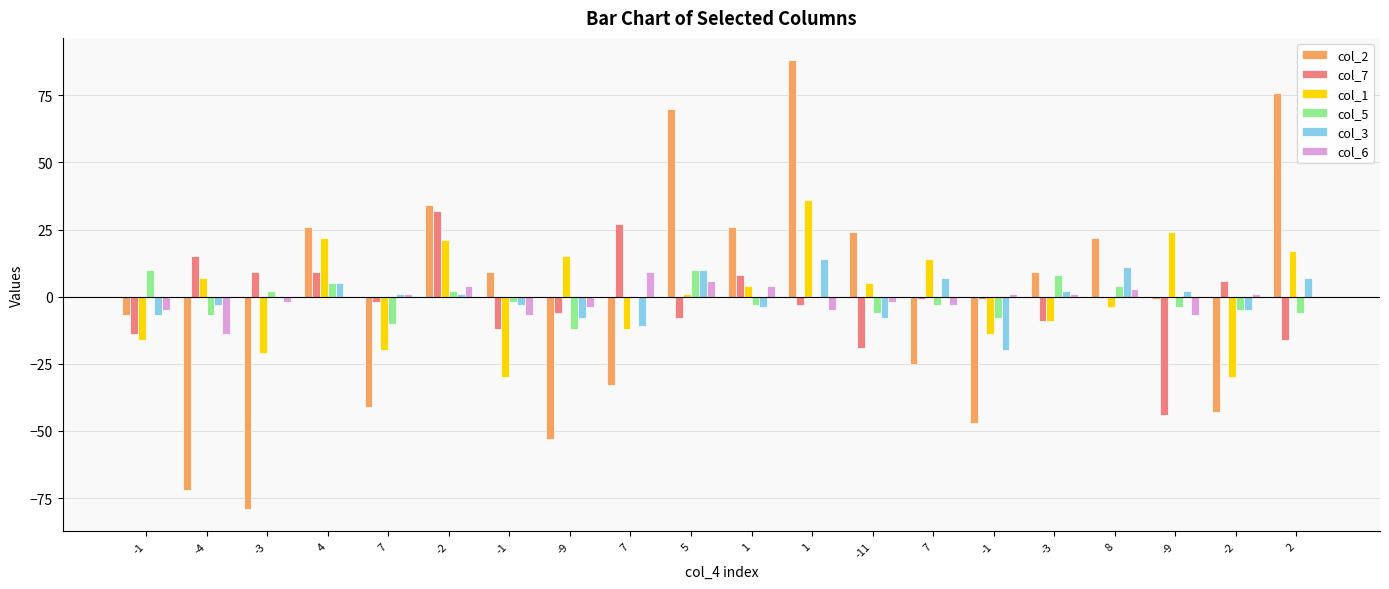

Are the bars grouped side by side (vs. stacked)?

Yes